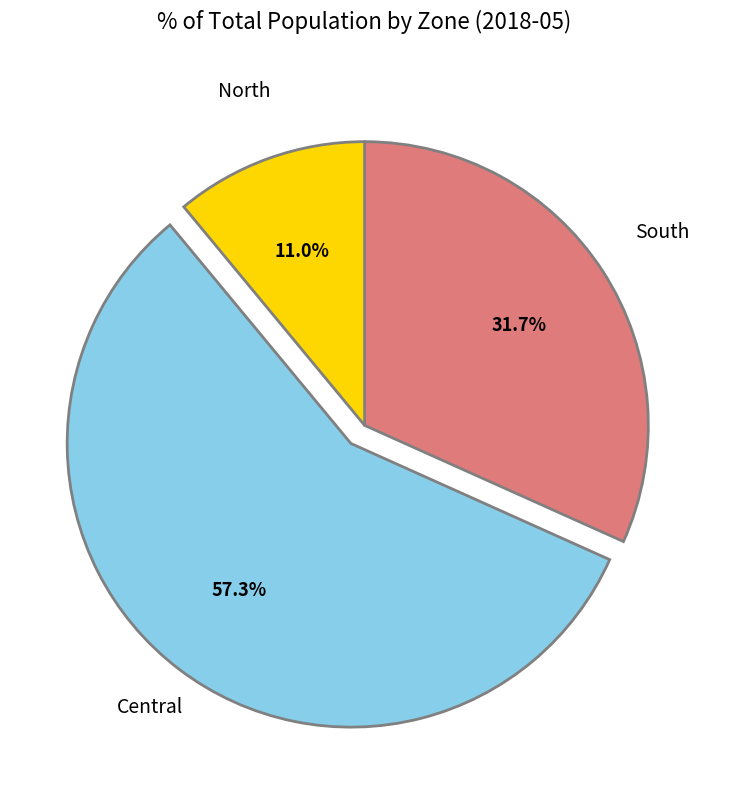

Which category has the biggest portion of the pie?

Central